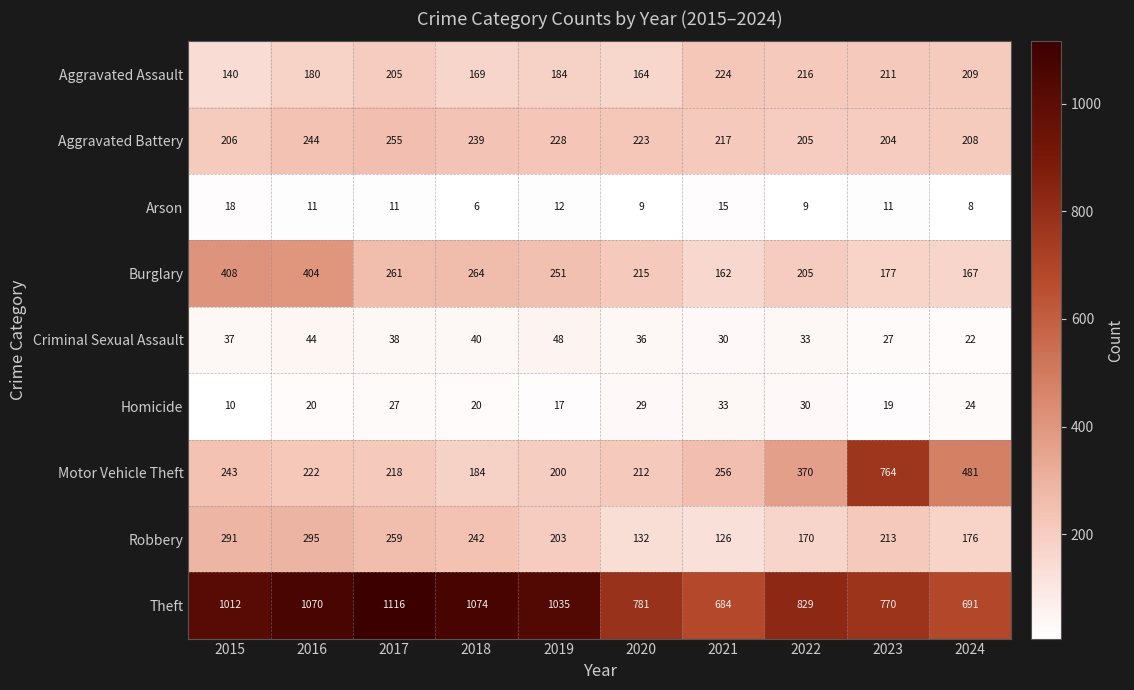

At which category is the sum across all series the highest?

2016